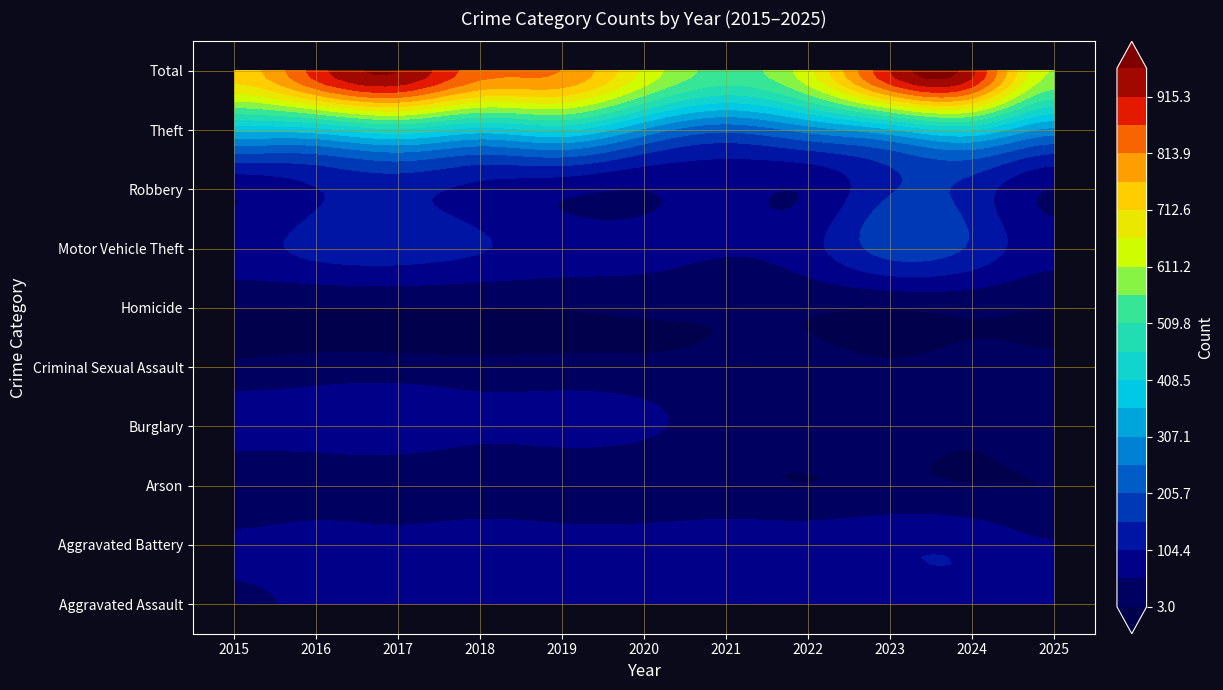

What is the difference between the highest and lowest values at 6?

534